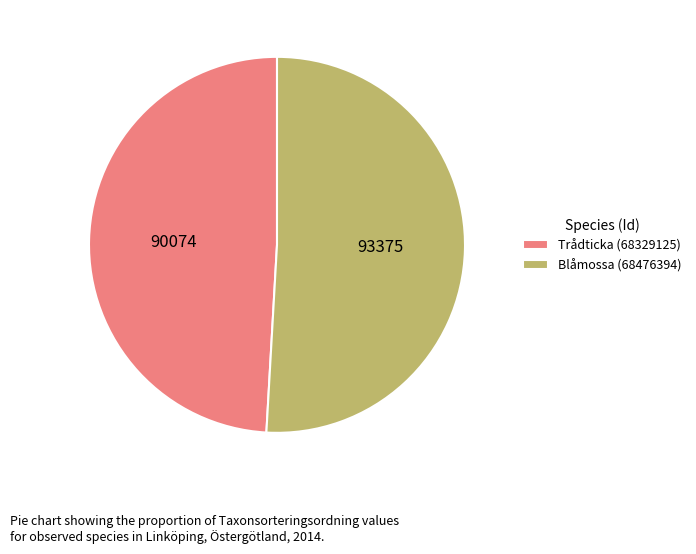

Between Blåmossa (68476394) and Trådticka (68329125), which is larger?

Blåmossa (68476394)